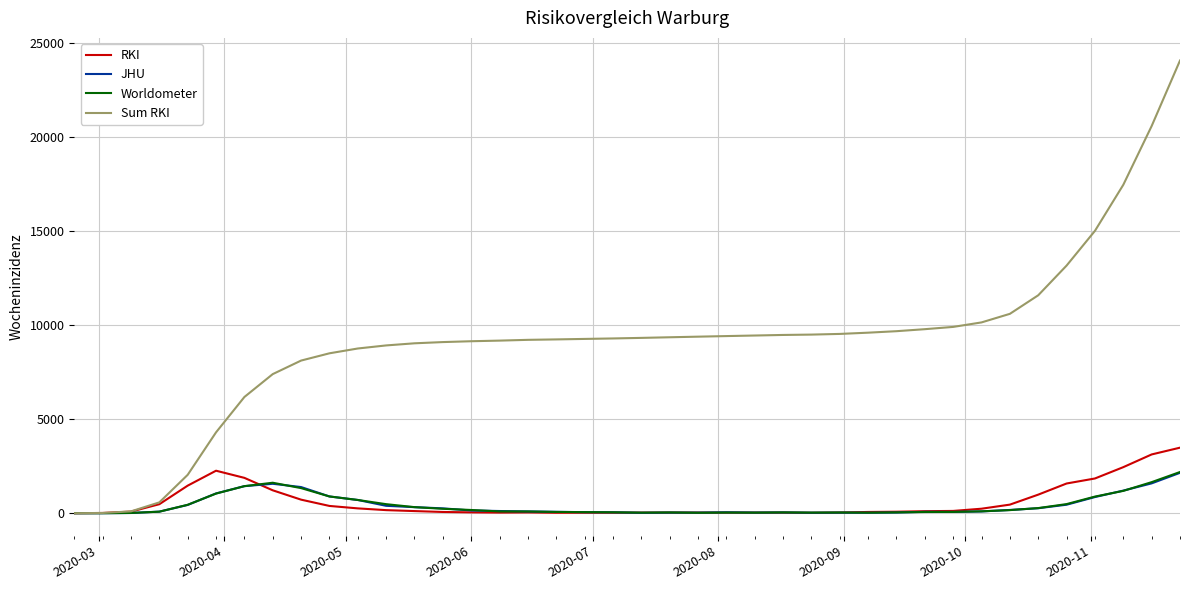

Does the chart display data point markers on the line(s)?

No